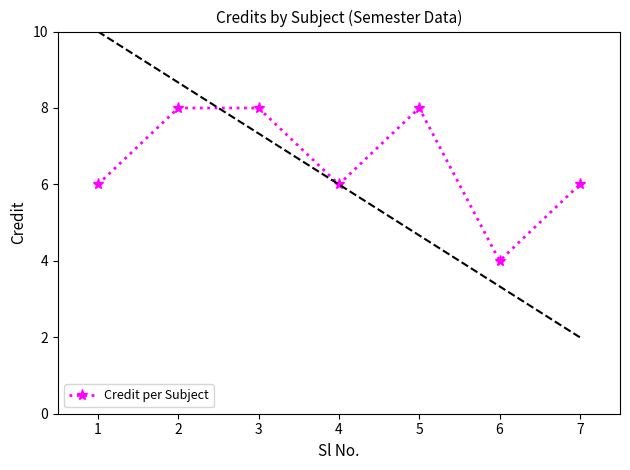

What is the difference between the maximum and second lowest values?

2